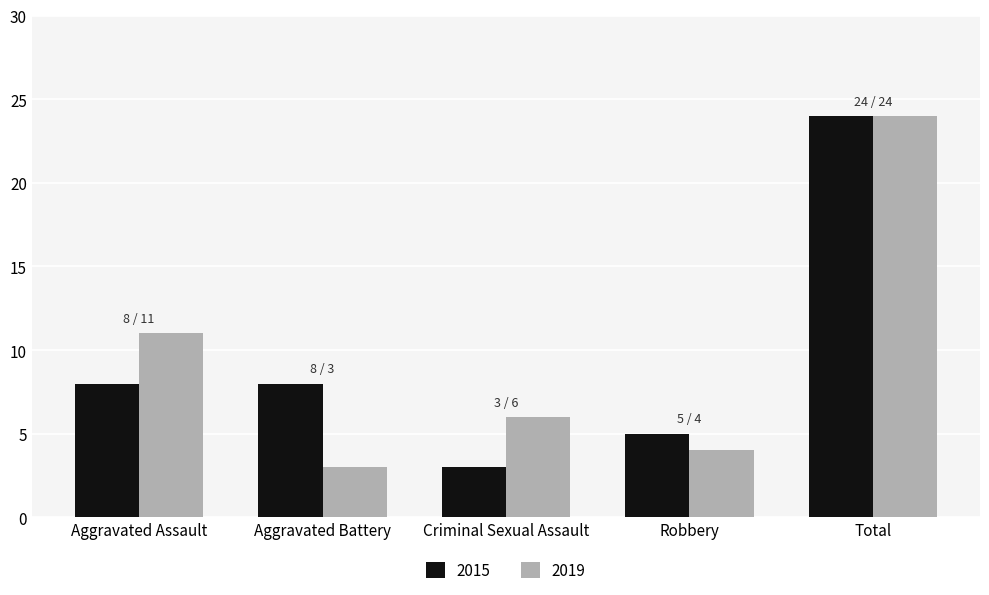

What is the total value across all series at Aggravated Battery?

11